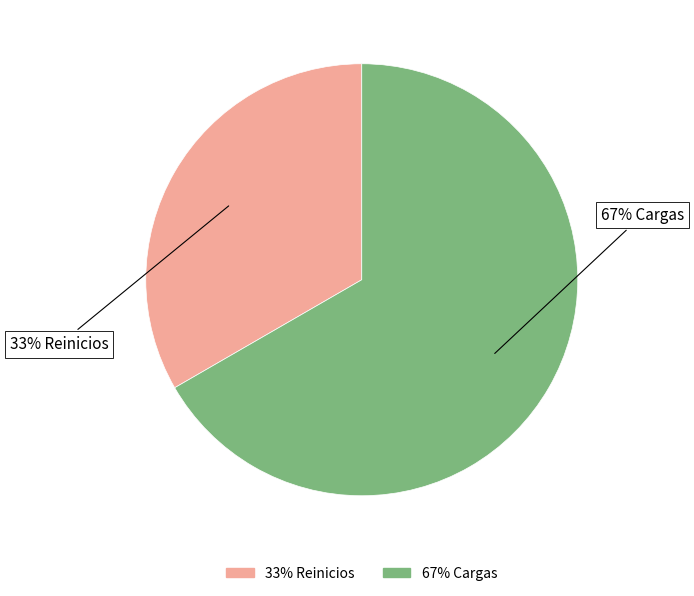

To the nearest percent, what is the average slice percentage?

50%